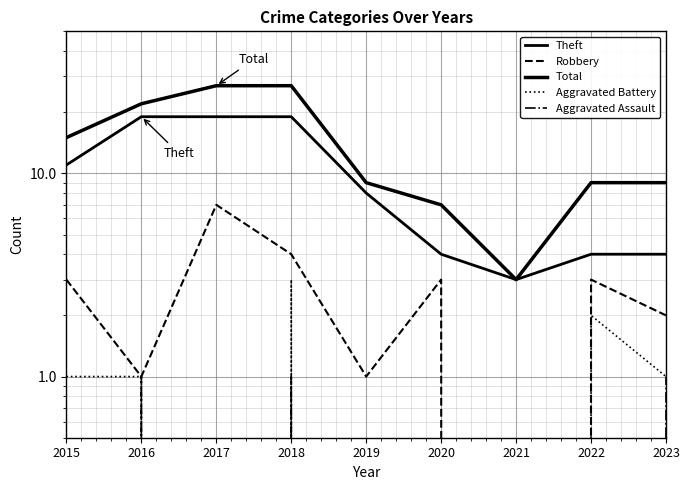

At which category does Total reach its first local valley?

2021